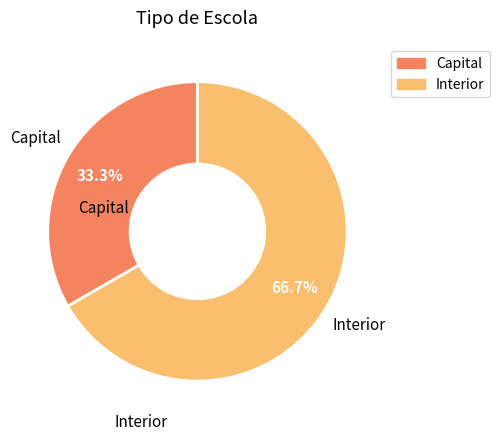

Is there any slice that represents more than half of the pie?

Yes